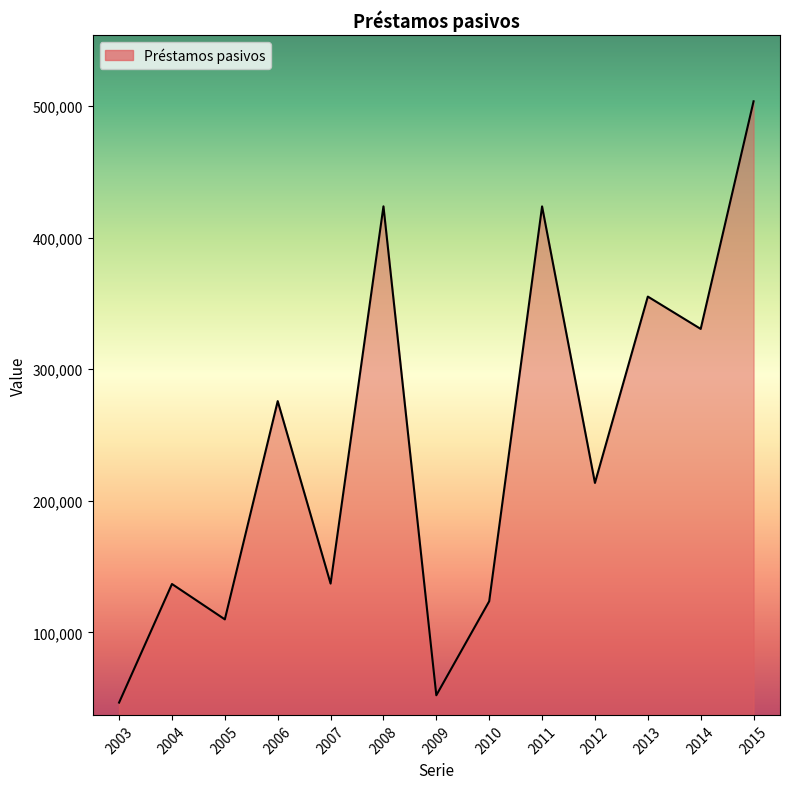

Which has a higher value, 2008 or 2012?

2008